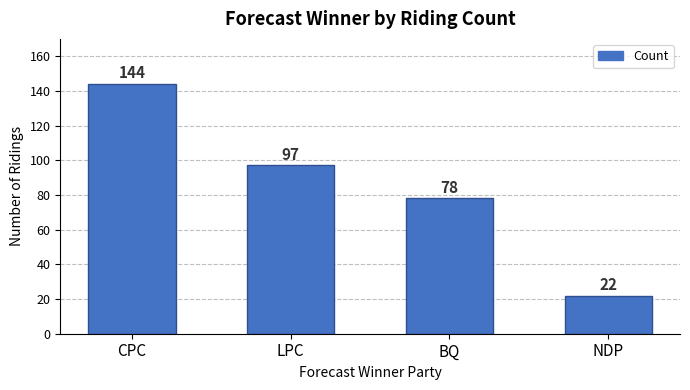

The chart shows a value of 41 at LPC. True or false?

False